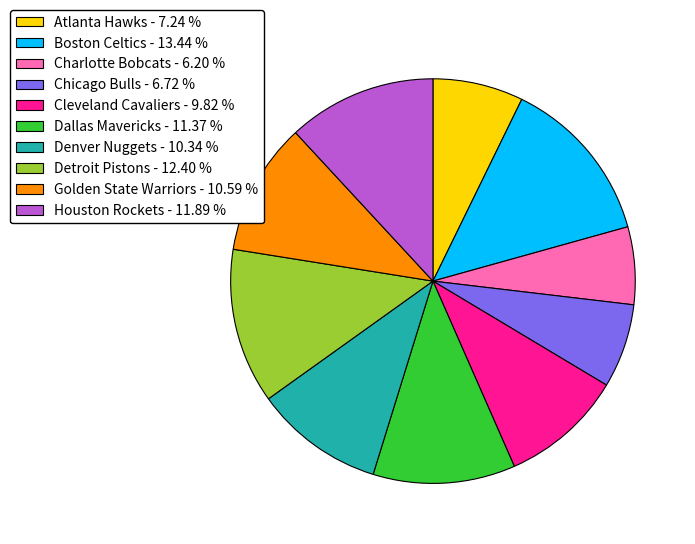

Approximately how many times larger is the value at Charlotte Bobcats compared to Cleveland Cavaliers?

0.6